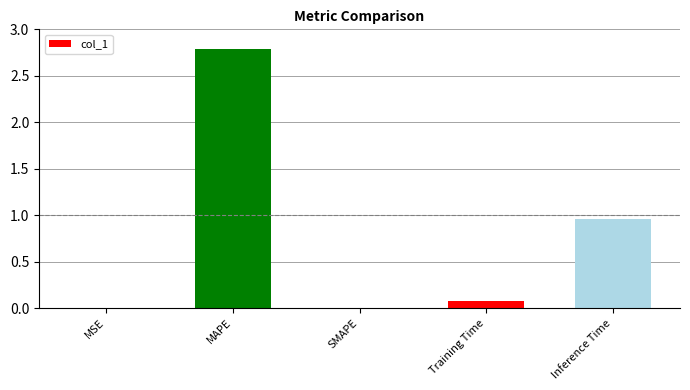

Count the number of data series in this chart.

1